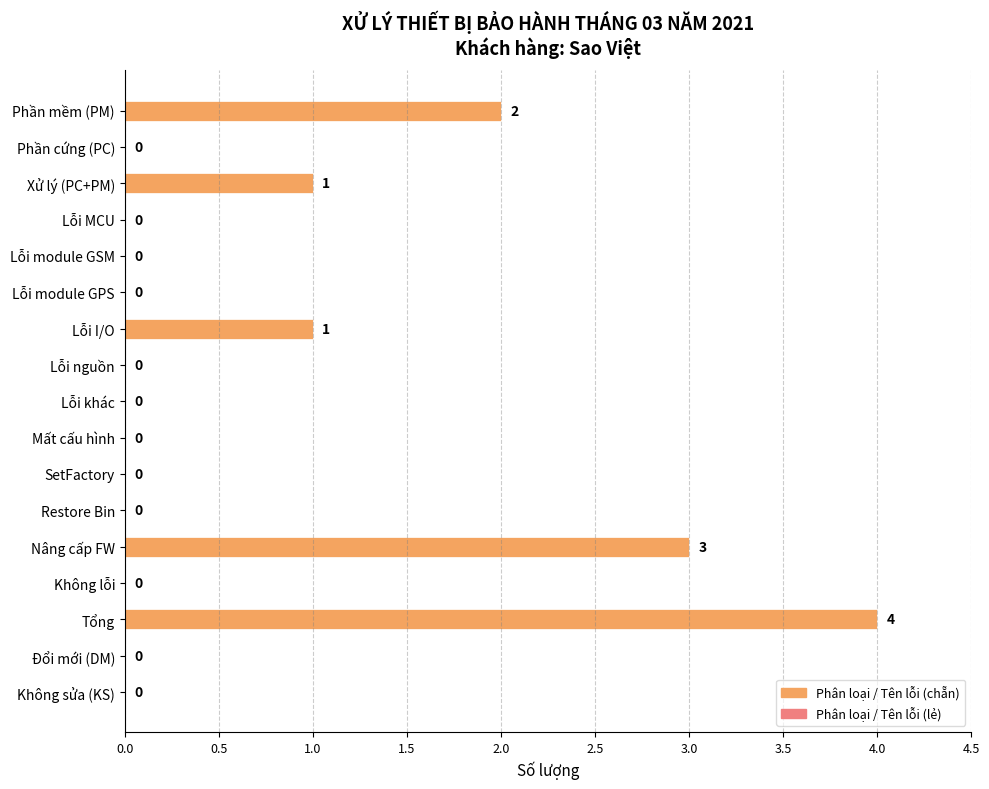

The value at Restore Bin is 2. True or false?

False